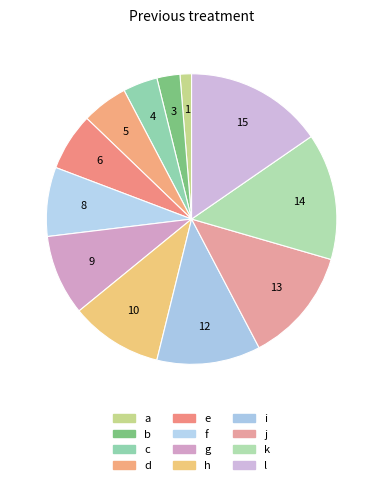

Rank the categories by value from highest to lowest.

l, k, j, i, h, g, f, e, d, c, b, a